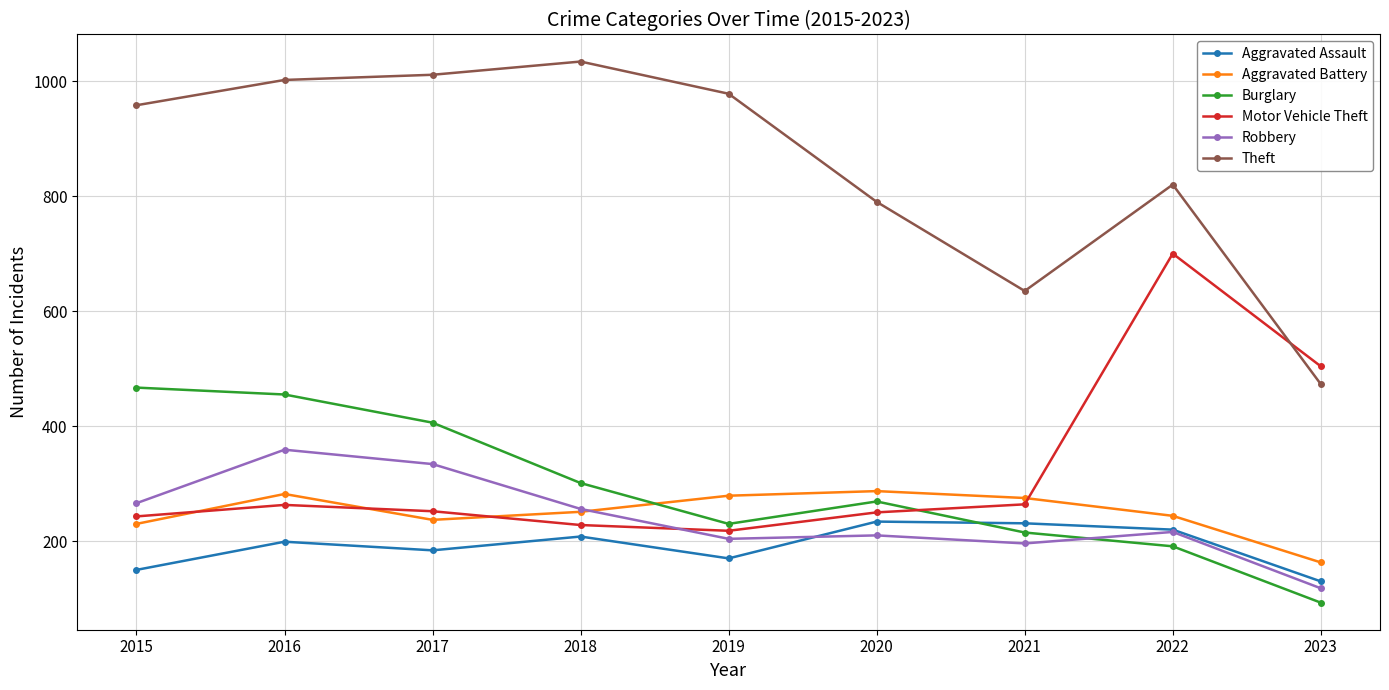

Which series has the largest total across all categories?

Theft